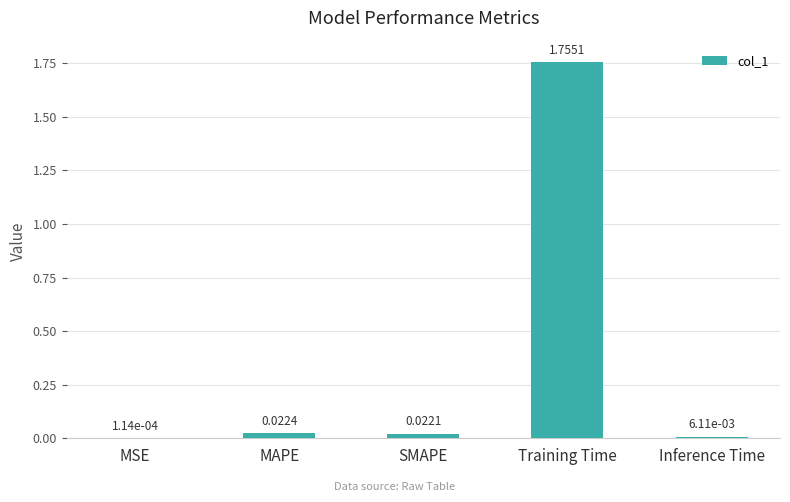

At which category does the chart reach its peak across all series?

Training Time